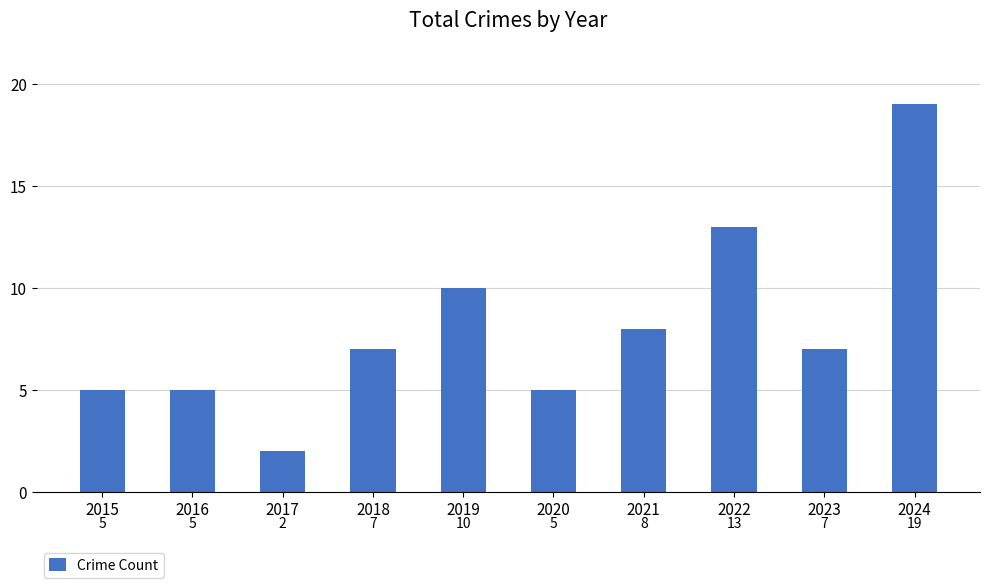

At which label is the value closest to 10?

2019